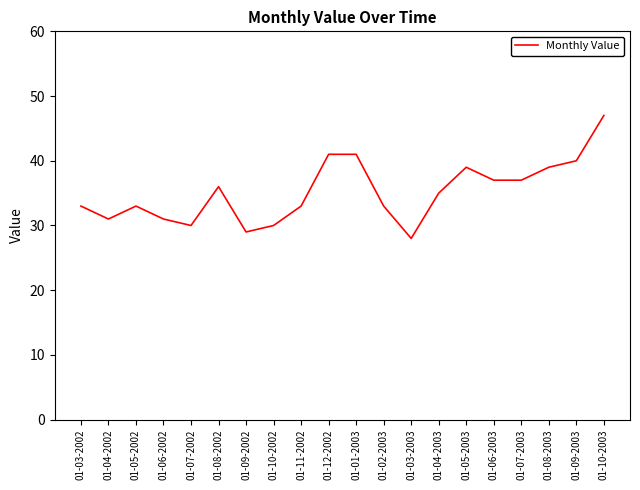

What is the greatest value displayed?

47